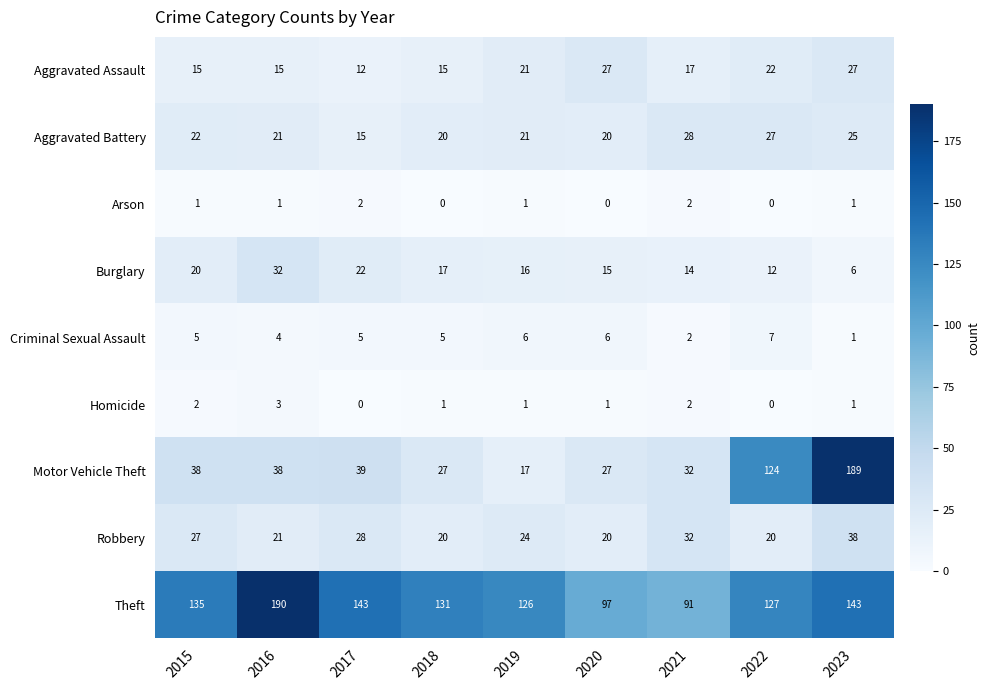

At how many categories does at least one series exceed 122?

7